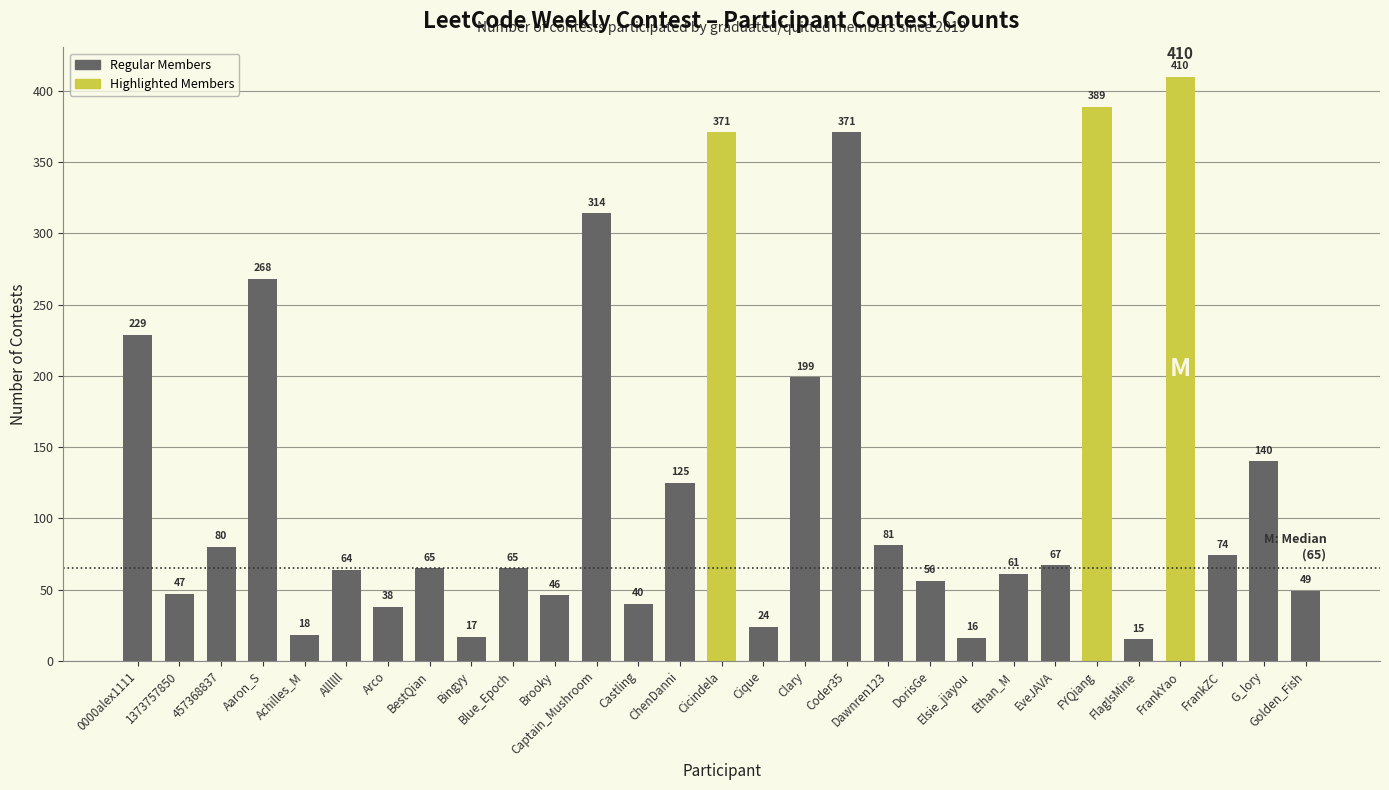

Count the number of data series in this chart.

1